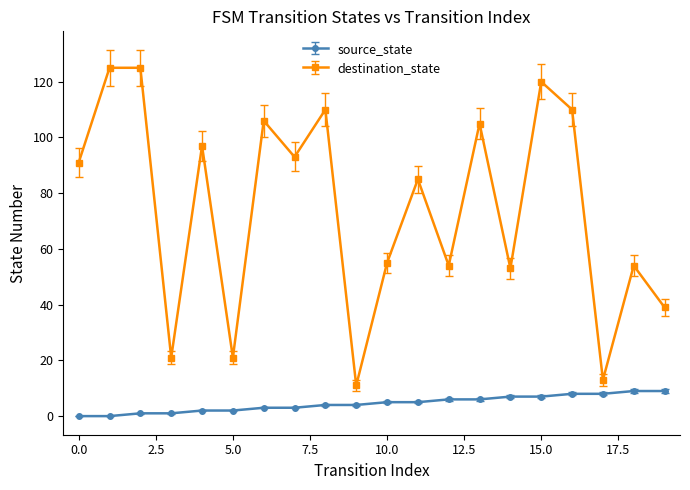

Is this an area chart (filled region under the line)?

No